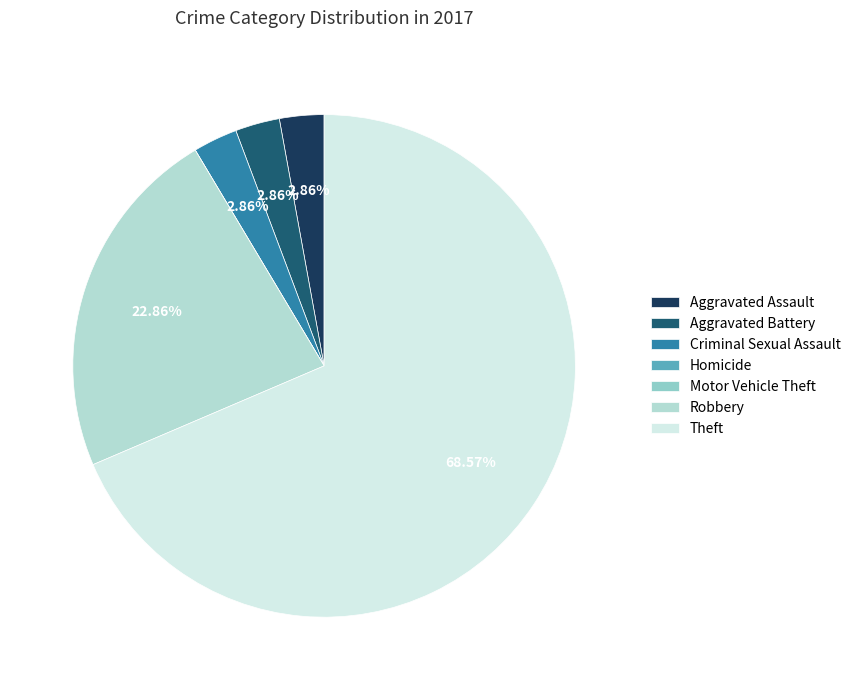

Which slice is the largest?

Theft